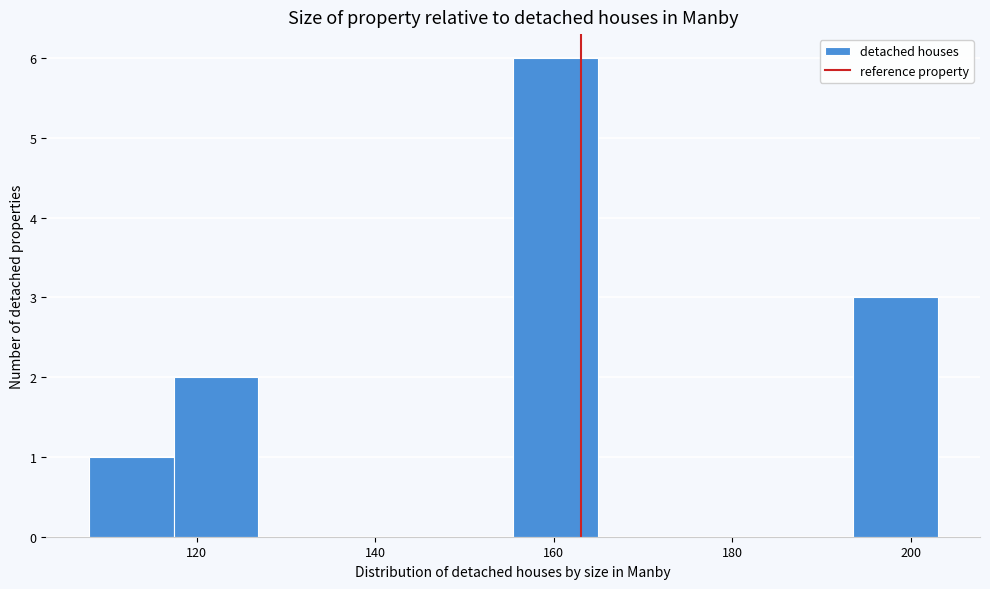

Reading left to right, list every bar in this chart as the range it spans on the x-axis followed by its height. Neither the bar edges nor the heights are printed on the chart, so give them approximately, as read against the axes.

108 to 118: 1
118 to 126: 2
126 to 136: 0
136 to 146: 0
146 to 156: 0
156 to 164: 6
164 to 174: 0
174 to 184: 0
184 to 194: 0
194 to 204: 3